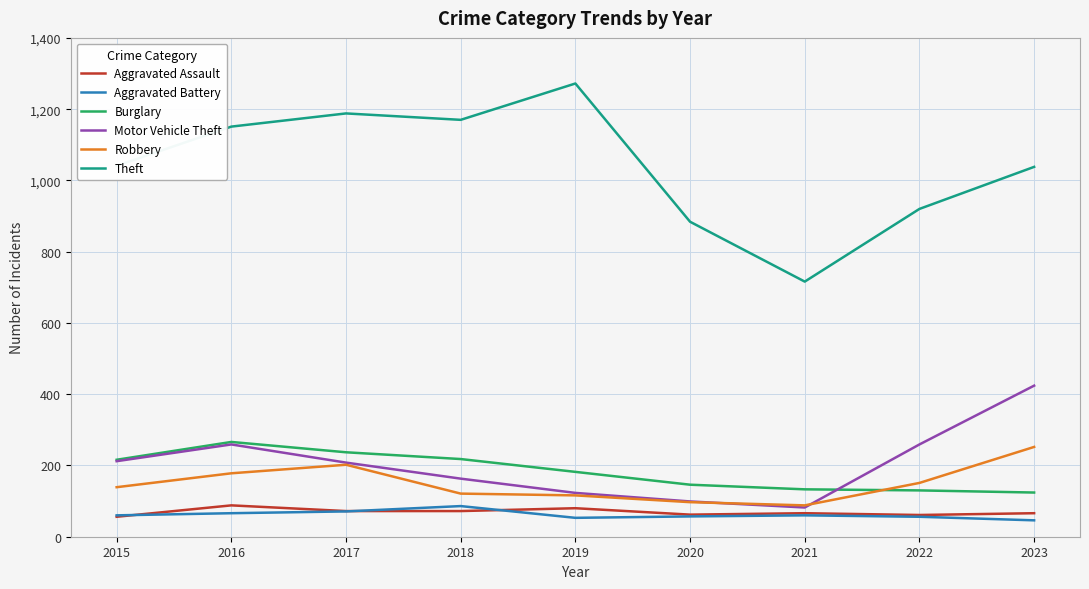

Which series has the largest range (max minus min)?

Theft